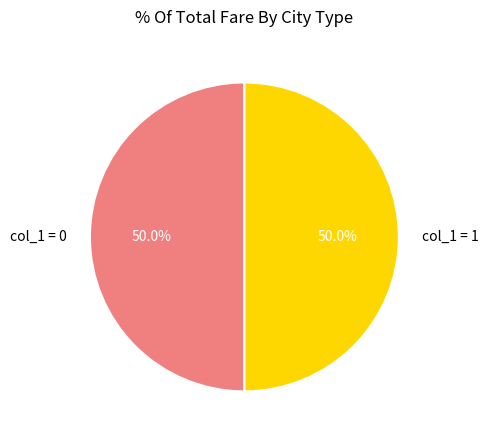

How much of the chart is everything except col_1 = 0?

50.0%